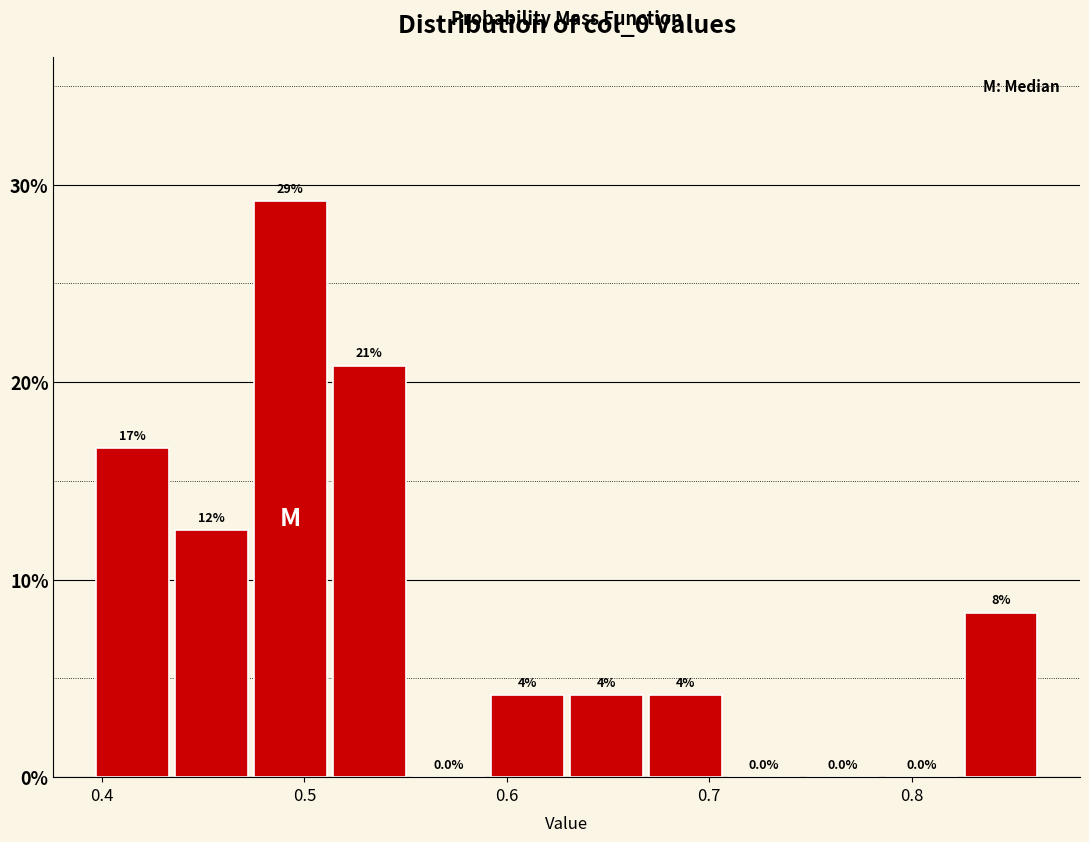

Read against the x-axis, roughly where is the centre of the tallest bar?

0.49